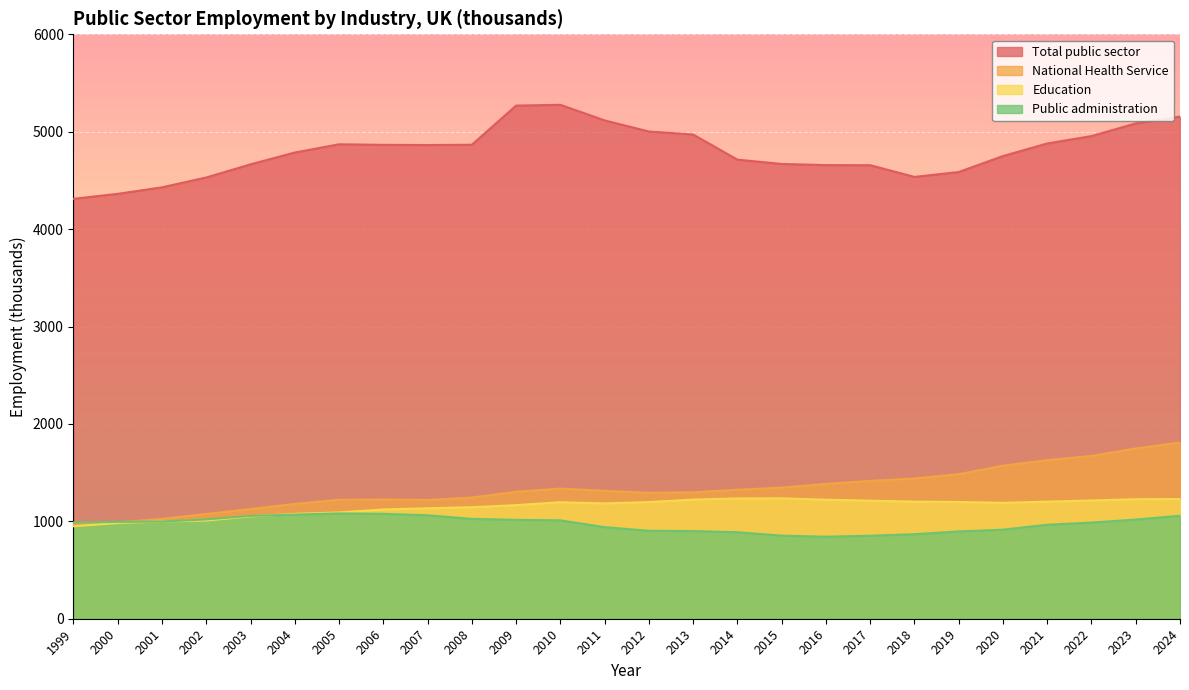

True or false: Education and Total public sector cross at least once.

False